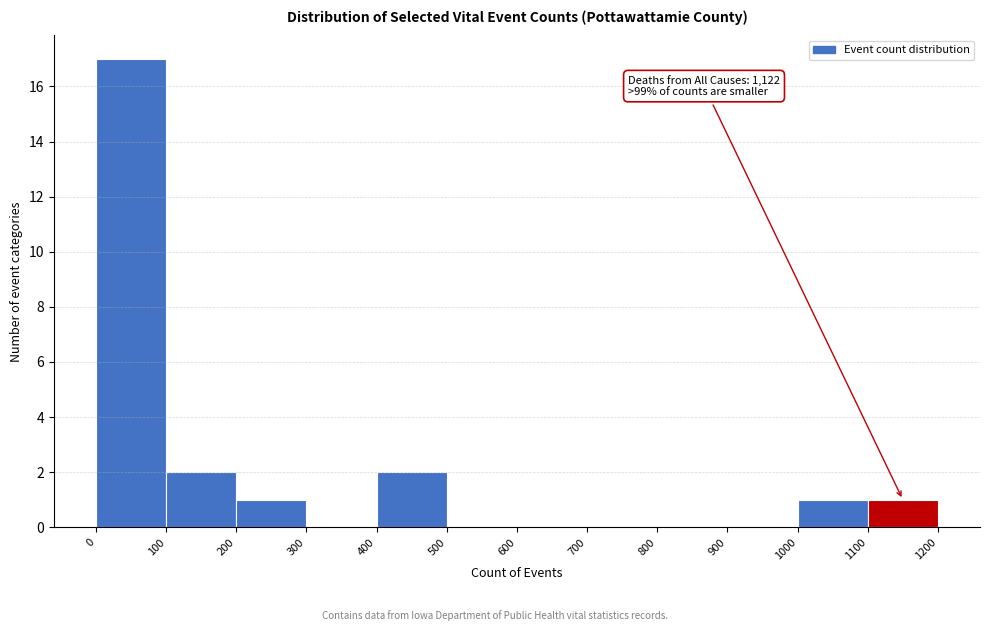

Over which range of the x-axis is the bar tallest?

0 to 100